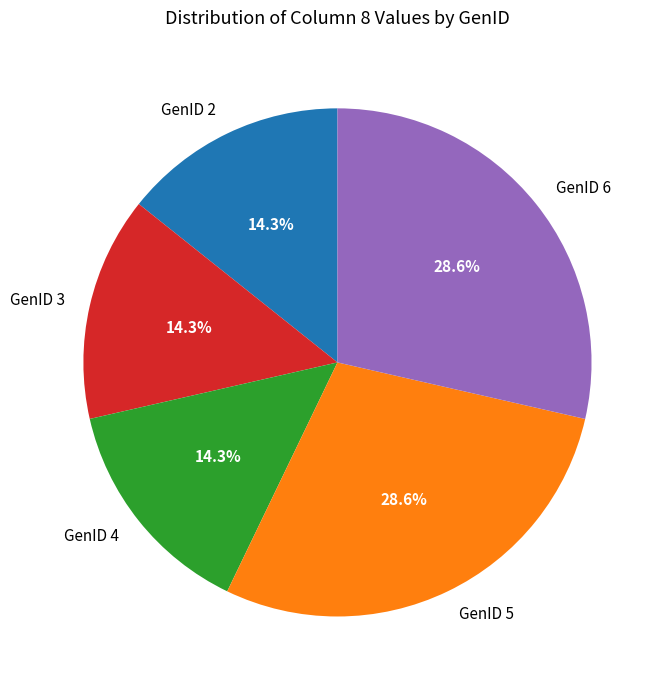

Which has a higher value, GenID 6 or GenID 2?

GenID 6